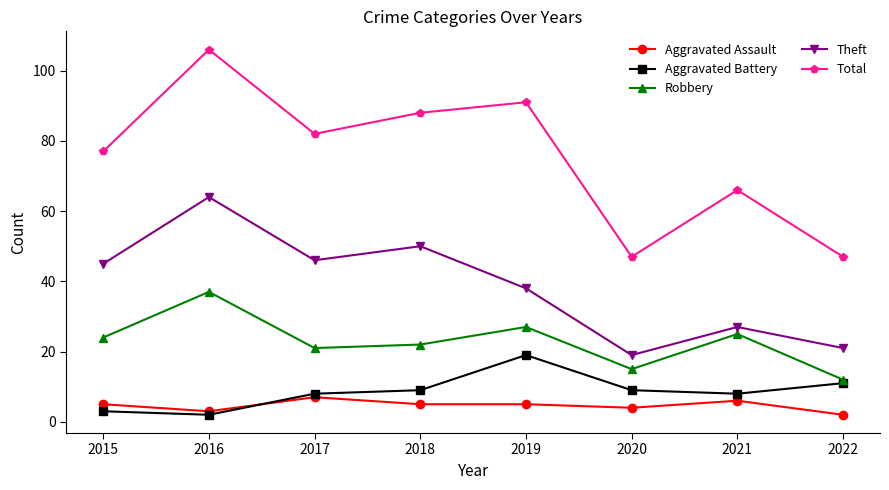

At which category does Total reach its first local valley?

2017